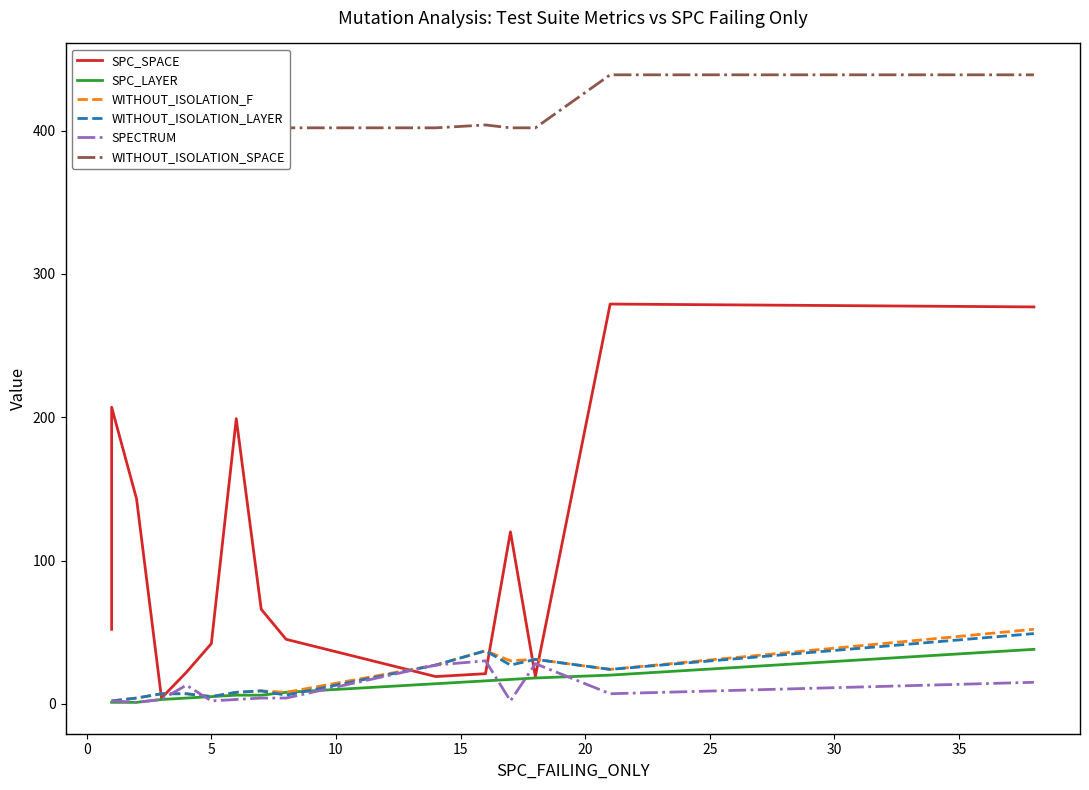

What is the value of the WITHOUT_ISOLATION_LAYER point at the 4th from the left?

7